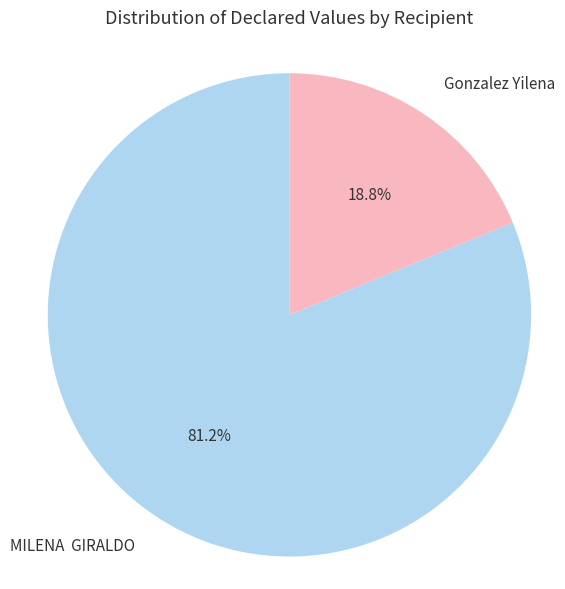

What percentage is NOT represented by MILENA GIRALDO?

18.8%